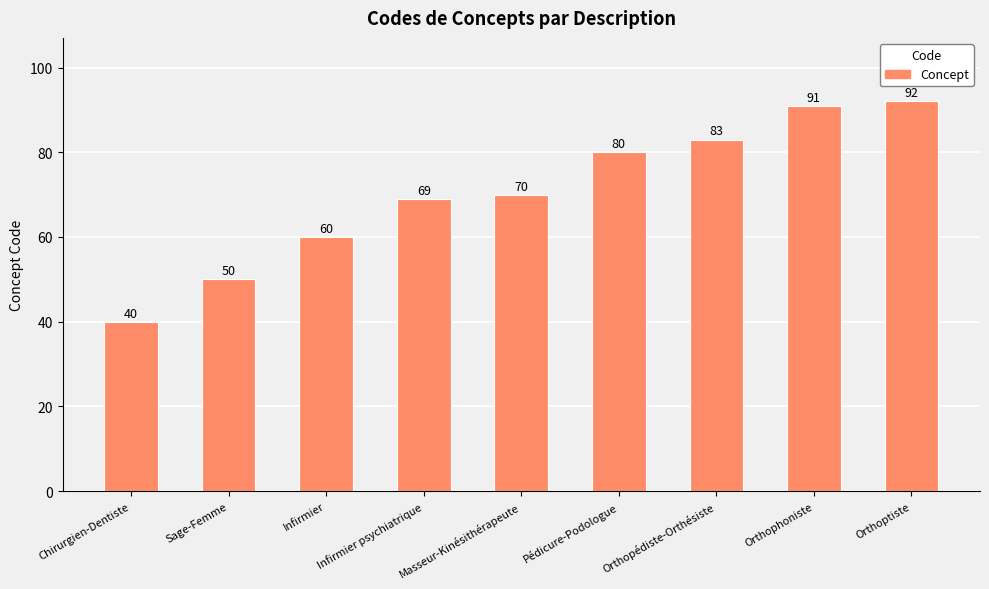

True or false: the data shows 31 at Orthophoniste.

False